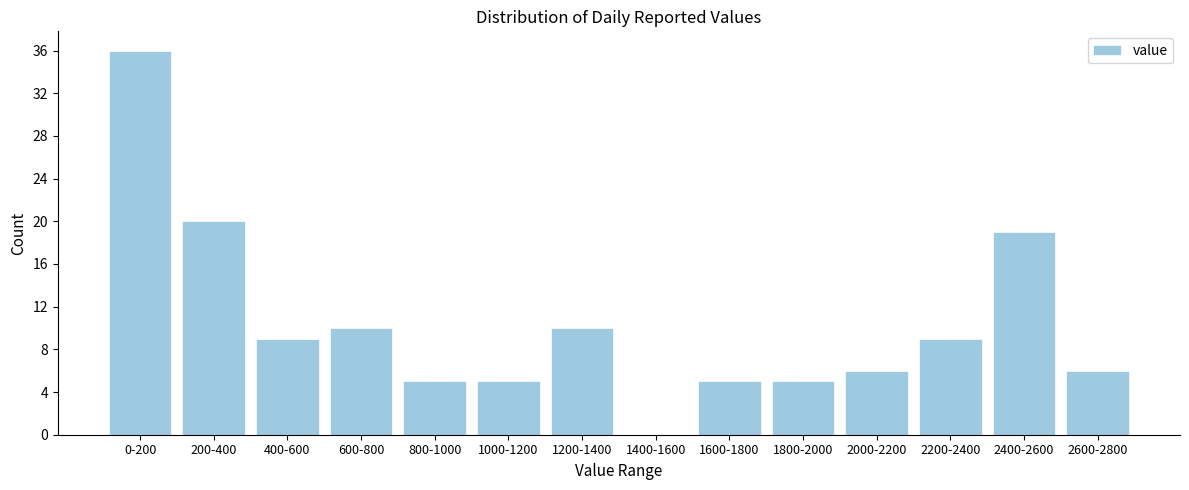

Reading left to right, extract all data points from this chart.

0-200=36	200-400=20	400-600=9	600-800=10	800-1000=5	1000-1200=5	1200-1400=10	1400-1600=0	1600-1800=5	1800-2000=5	2000-2200=6	2200-2400=9	2400-2600=19	2600-2800=6